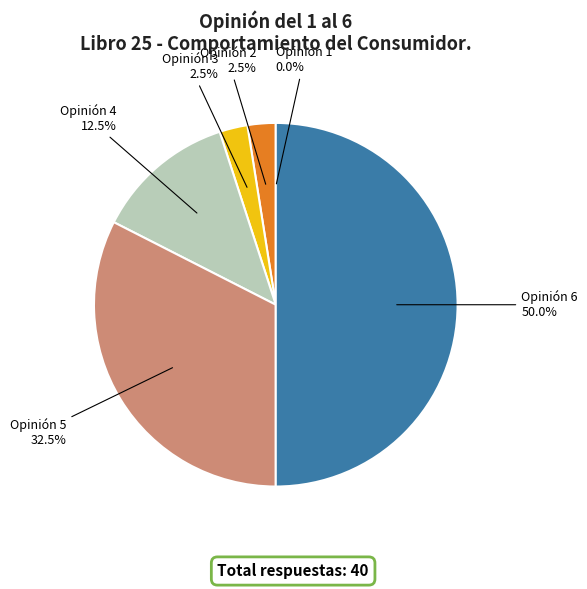

What portion of the pie excludes Opinión 4?

87.5%